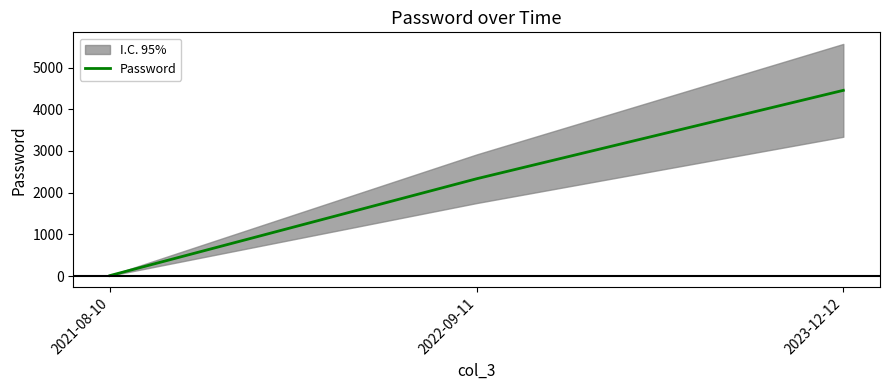

What is the sum of the values at 2022-09-11 and 2023-12-12?

6789.0